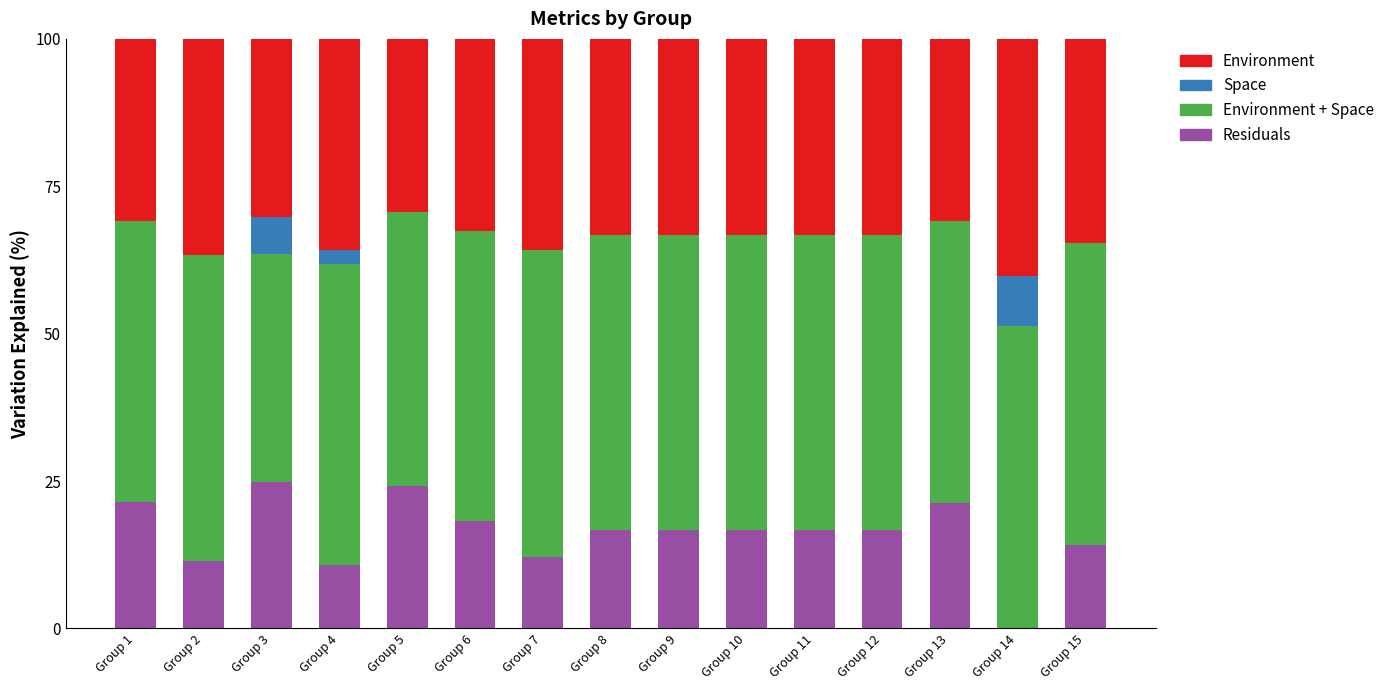

What is the total value across all series at Group 10?

100.0